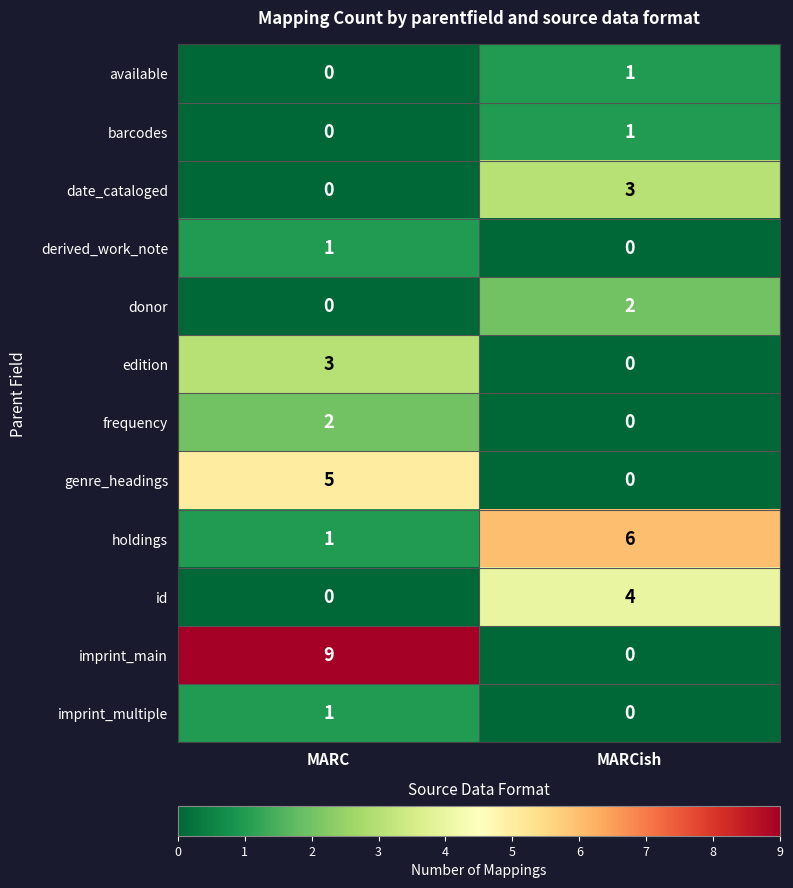

Which series has the largest total across all categories?

imprint_main